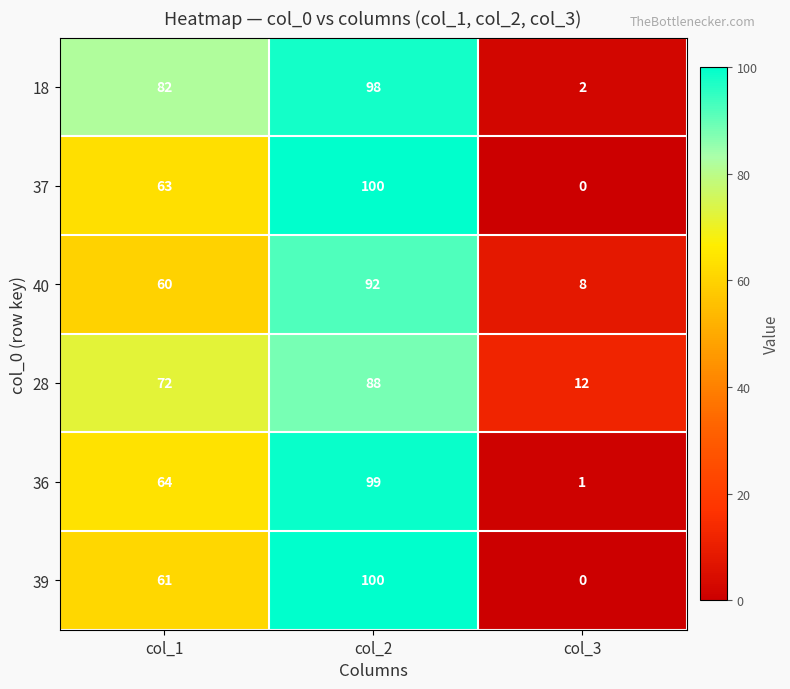

Reading left to right, extract all data points from this chart.

18: 82	98	2
37: 63	100	0
40: 60	92	8
28: 72	88	12
36: 64	99	1
39: 61	100	0